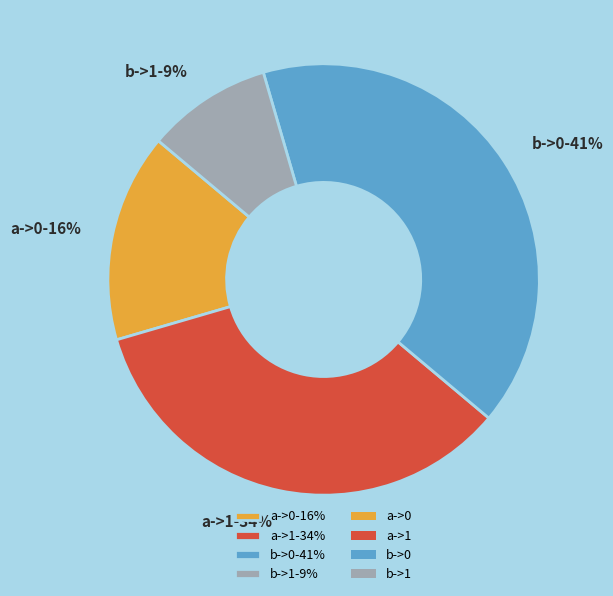

Rank the categories by value from lowest to highest.

b->1, a->0, a->1, b->0